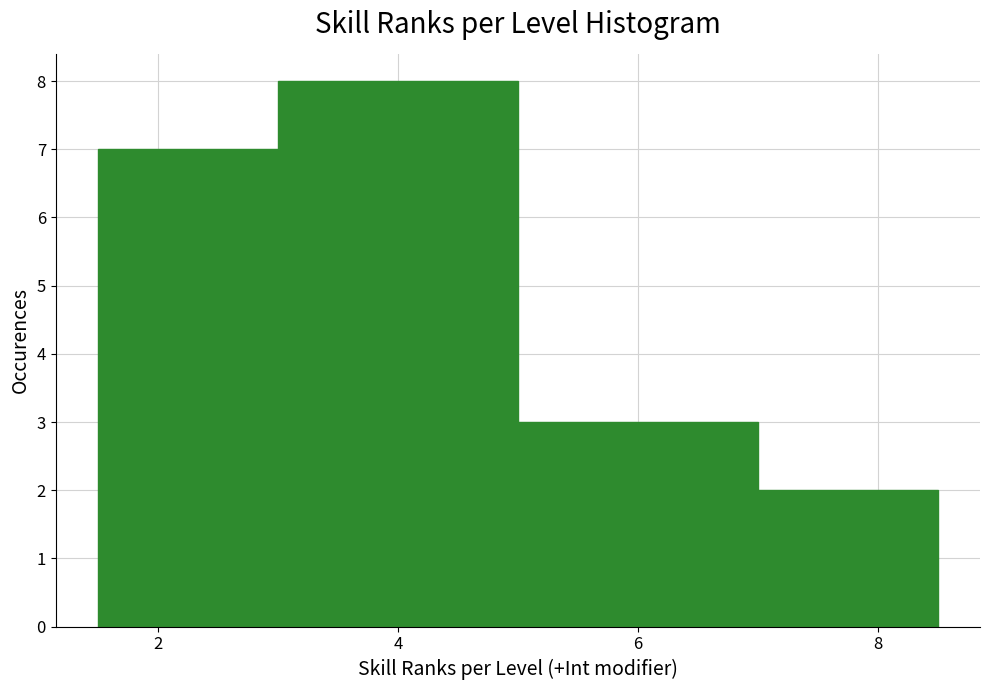

Reading left to right, transcribe this chart: for each bar, give the range it covers on the x-axis and its height. Neither the bar edges nor the heights are printed on the chart, so give them approximately, as read against the axes.

1.5 to 3.0: 7
3.0 to 5.0: 8
5.0 to 7.0: 3
7.0 to 8.5: 2